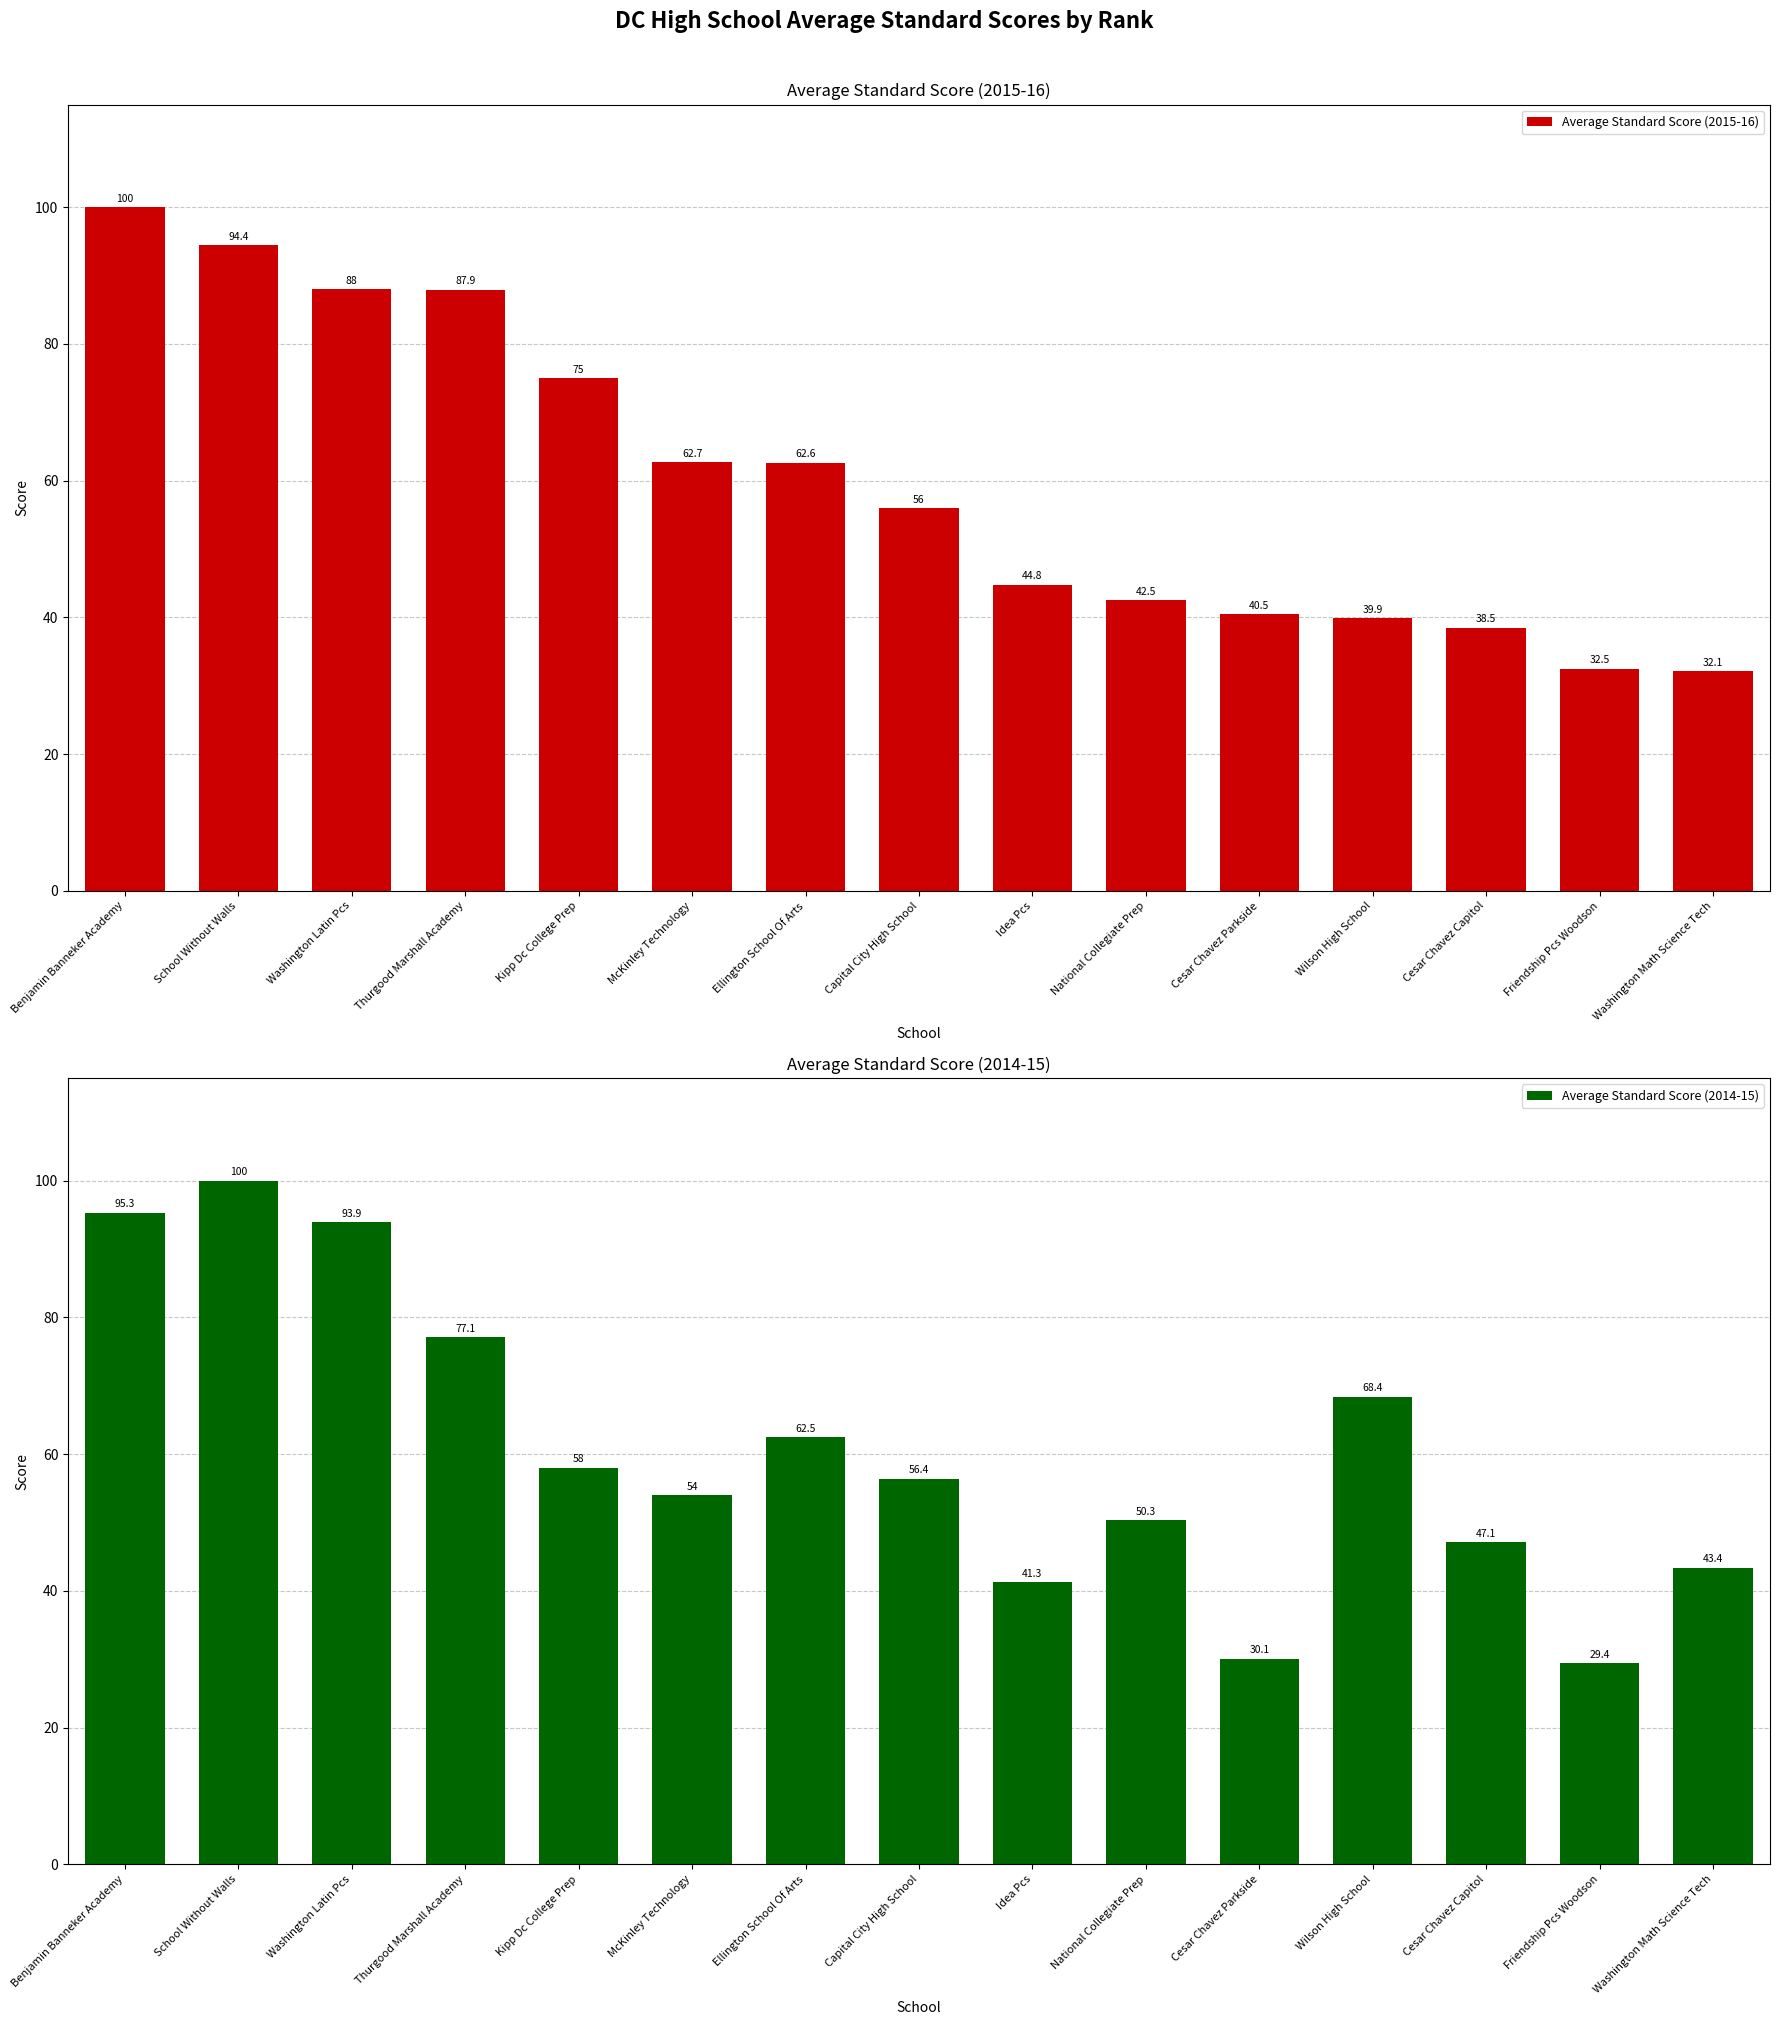

What is the sum of the Average Standard Score (2014-15) values at Idea Pcs and Ellington School Of Arts?

103.8